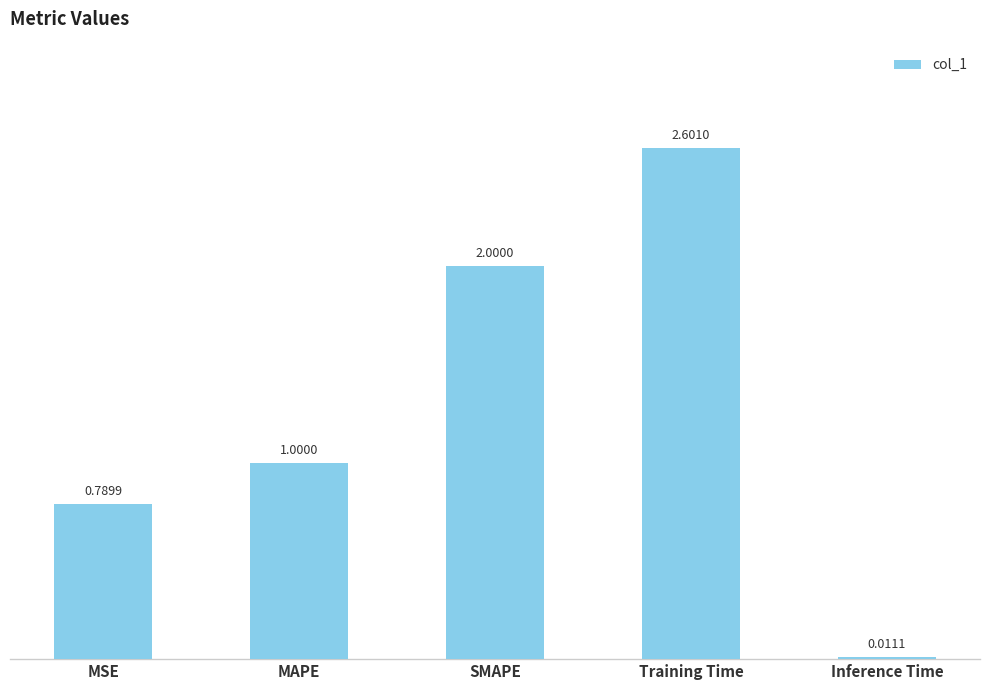

What is the average value?

1.3